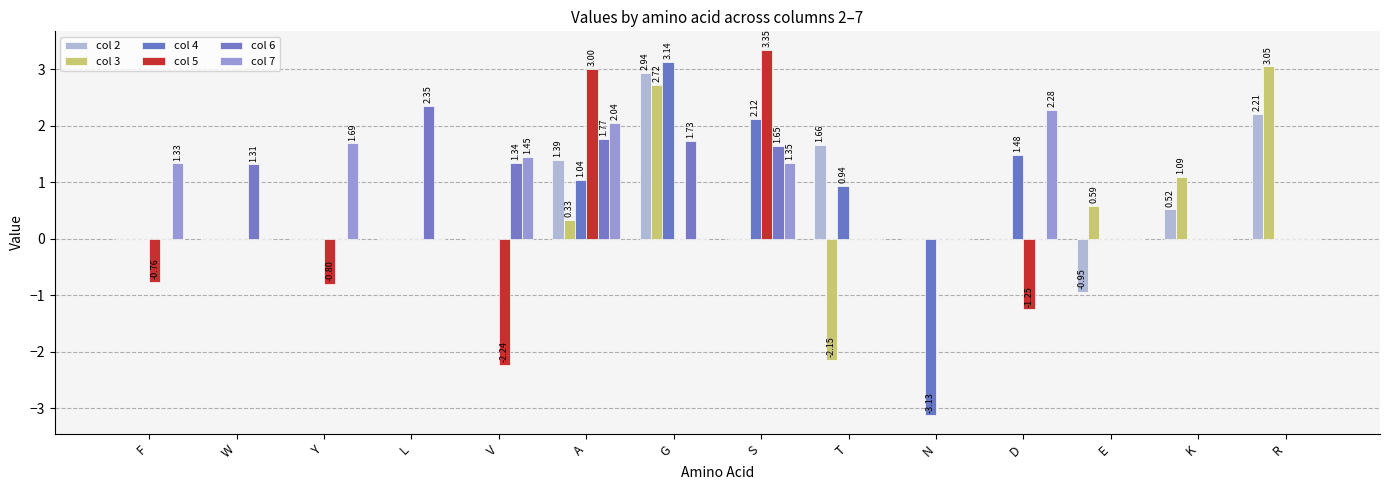

Rank the series by their maximum value, from lowest to highest.

col 7, col 6, col 2, col 3, col 4, col 5